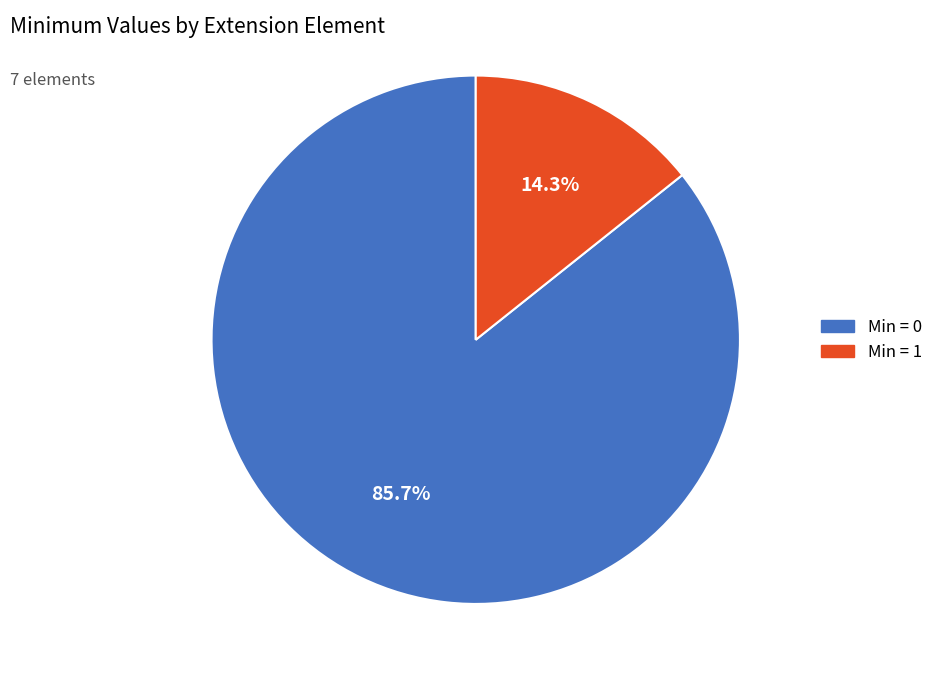

What percentage do Min = 0 and Min = 1 together represent?

100.0%